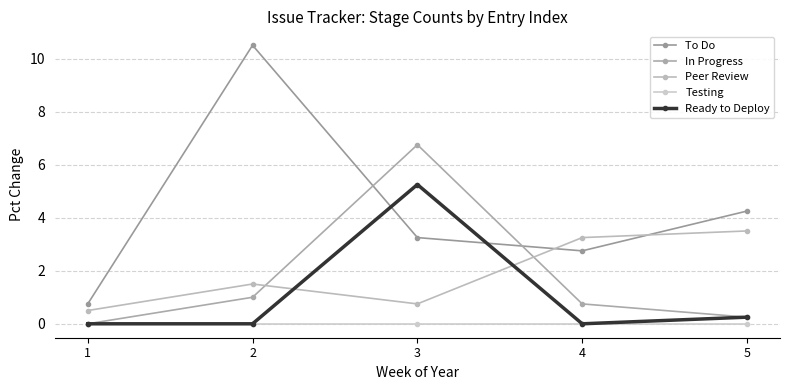

What is the total value across all series at 4?

6.8